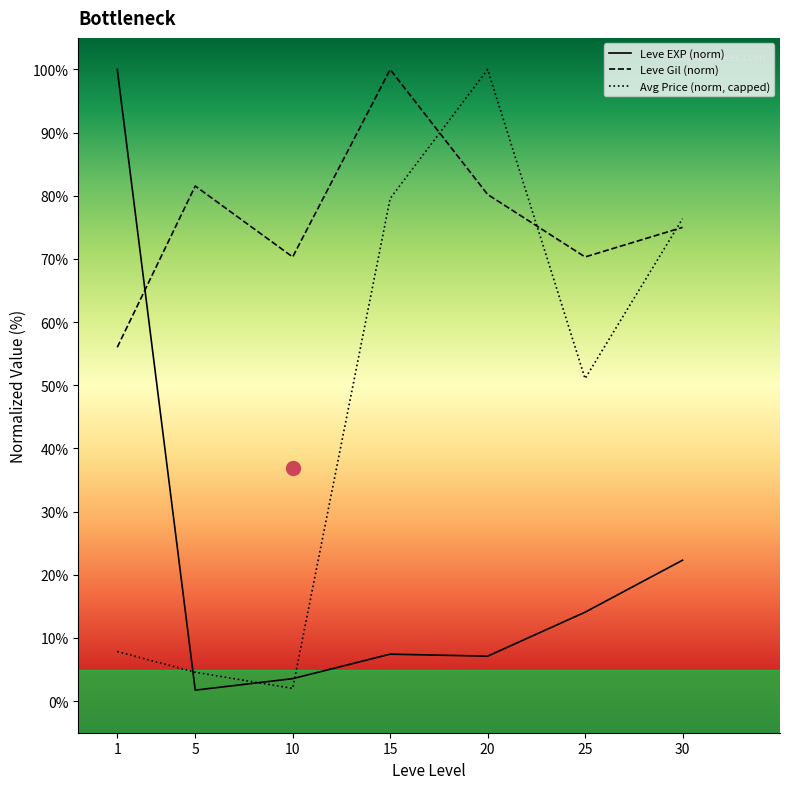

At which label is Avg Price (norm, capped) closest to 51?

25